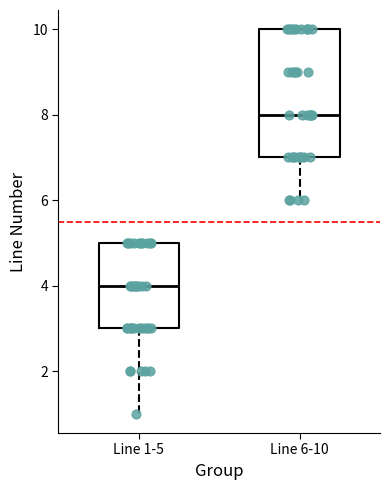

Reading left to right, transcribe this box plot: for each box, give where its median line is, the range the box spans, and where its two whiskers end, as read against the y-axis. The values are not printed on the chart, so give them approximately, as read against the axis.

Line 1-5: median 4, box 3 to 5, whiskers 1 to 5
Line 6-10: median 8, box 7 to 10, whiskers 6 to 10